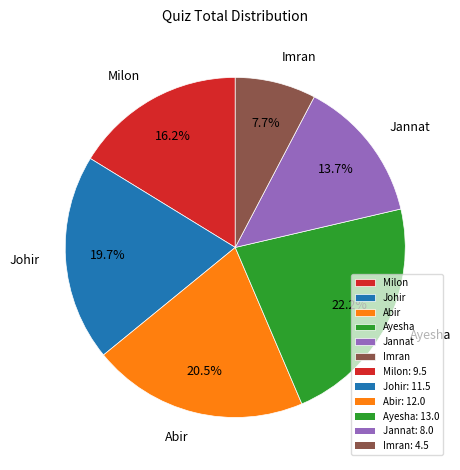

What is the largest slice in the pie chart?

Ayesha